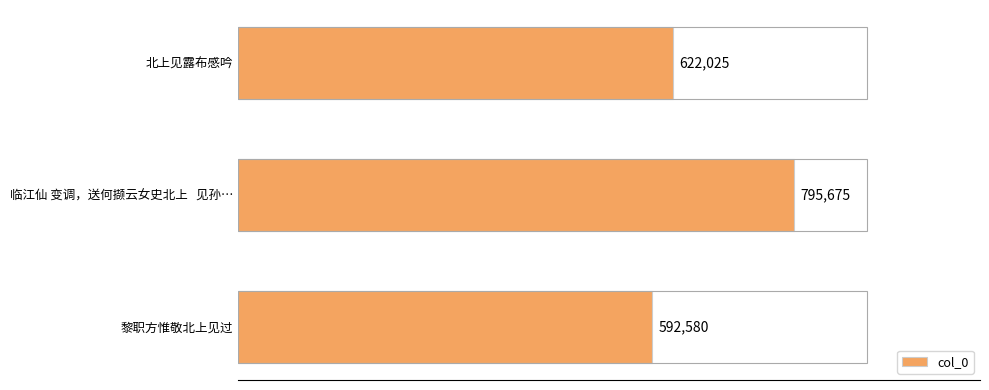

Are the bars horizontal?

Yes